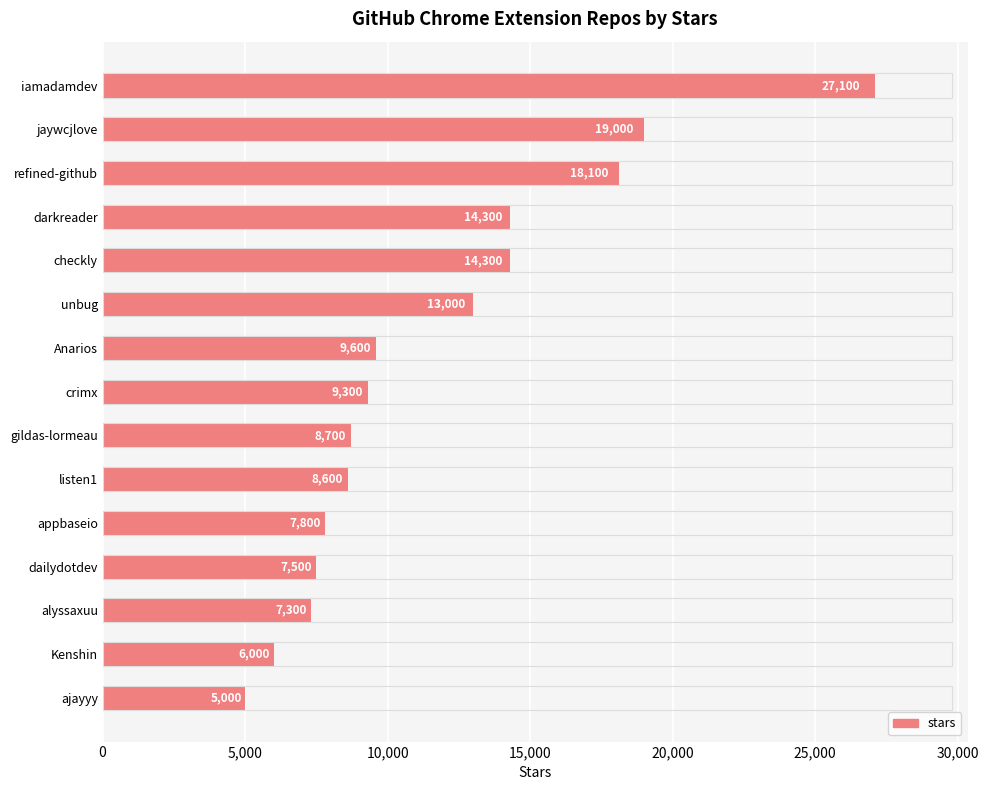

Reading bottom to top, what are all the values shown in this chart?

5000	6000	7300	7500	7800	8600	8700	9300	9600	13000	14300	14300	18100	19000	27100